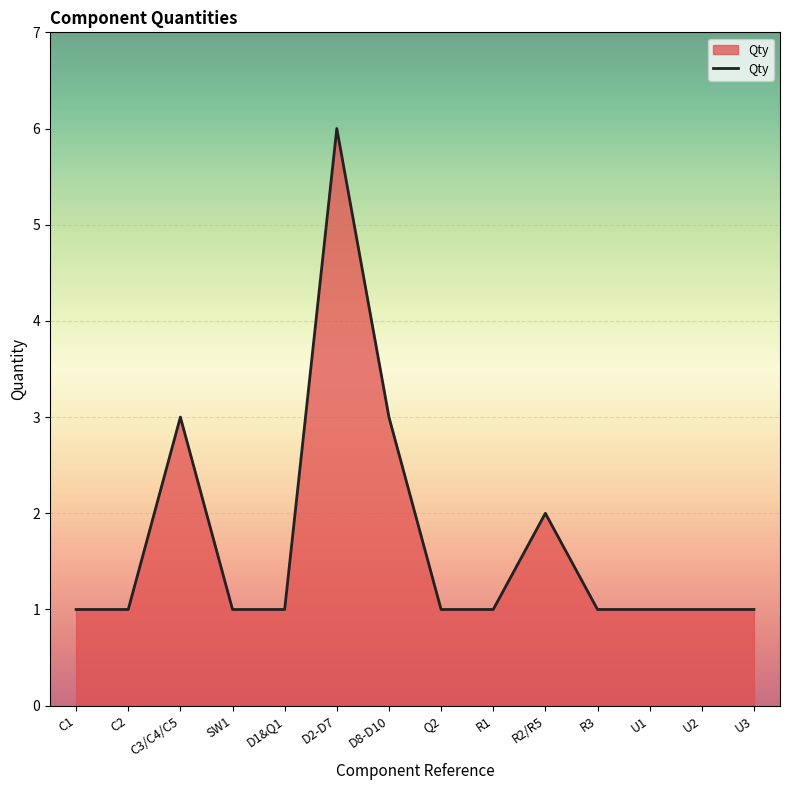

Which label corresponds to the largest value in the chart?

D2-D7